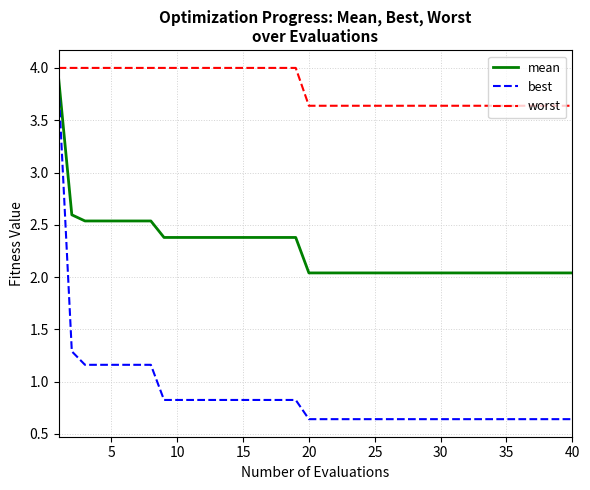

What is the greatest value displayed?

4.0